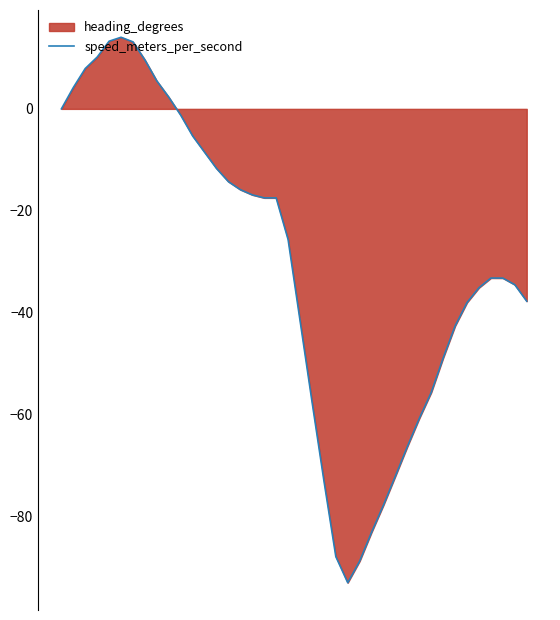

What is the difference between the maximum and minimum values?

107.1